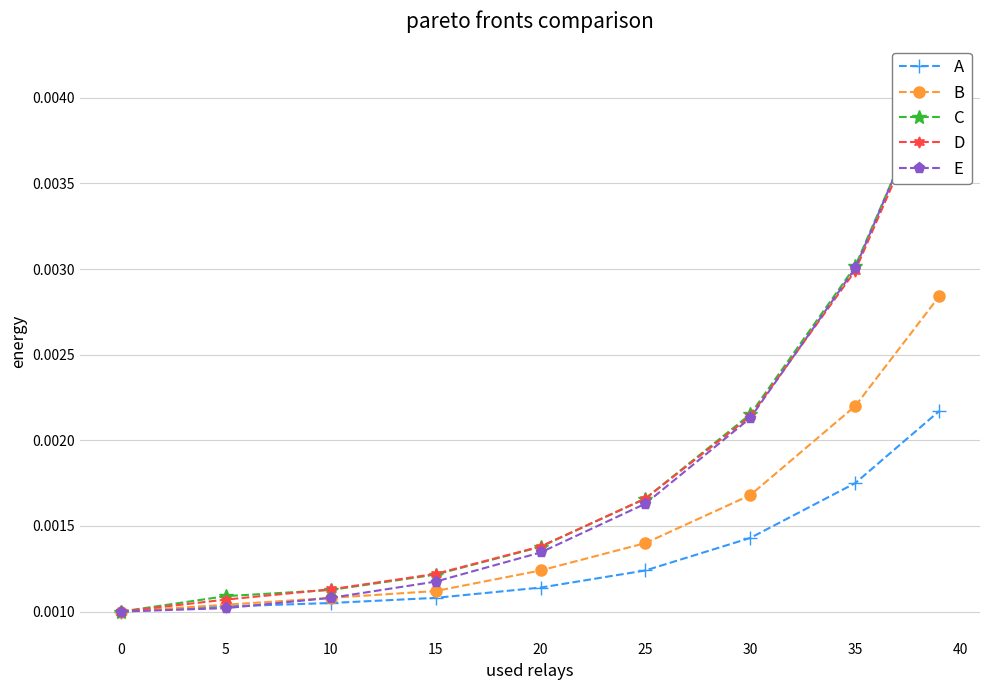

Rank the series by their maximum value, from highest to lowest.

E, C, D, B, A